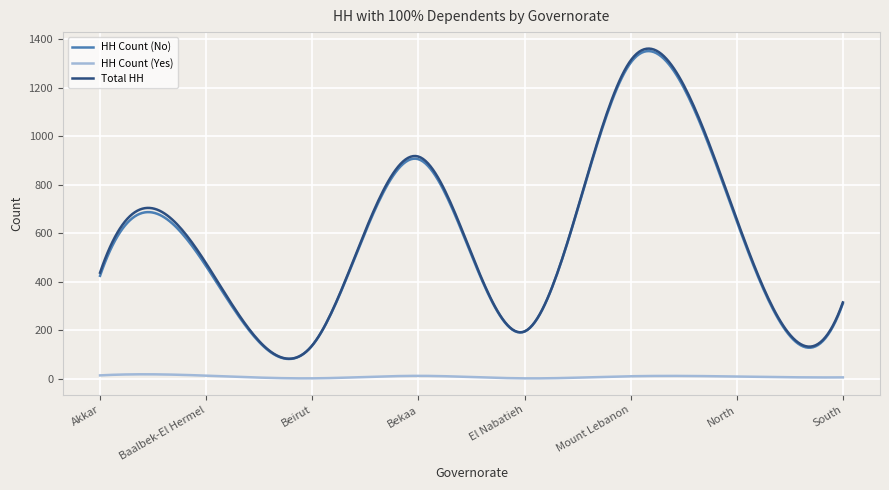

True or false: Total HH and HH Count (Yes) cross at least once.

False